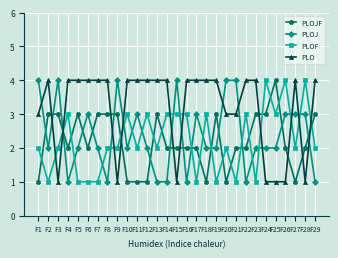

What is the highest value of the PLOJ series?

4